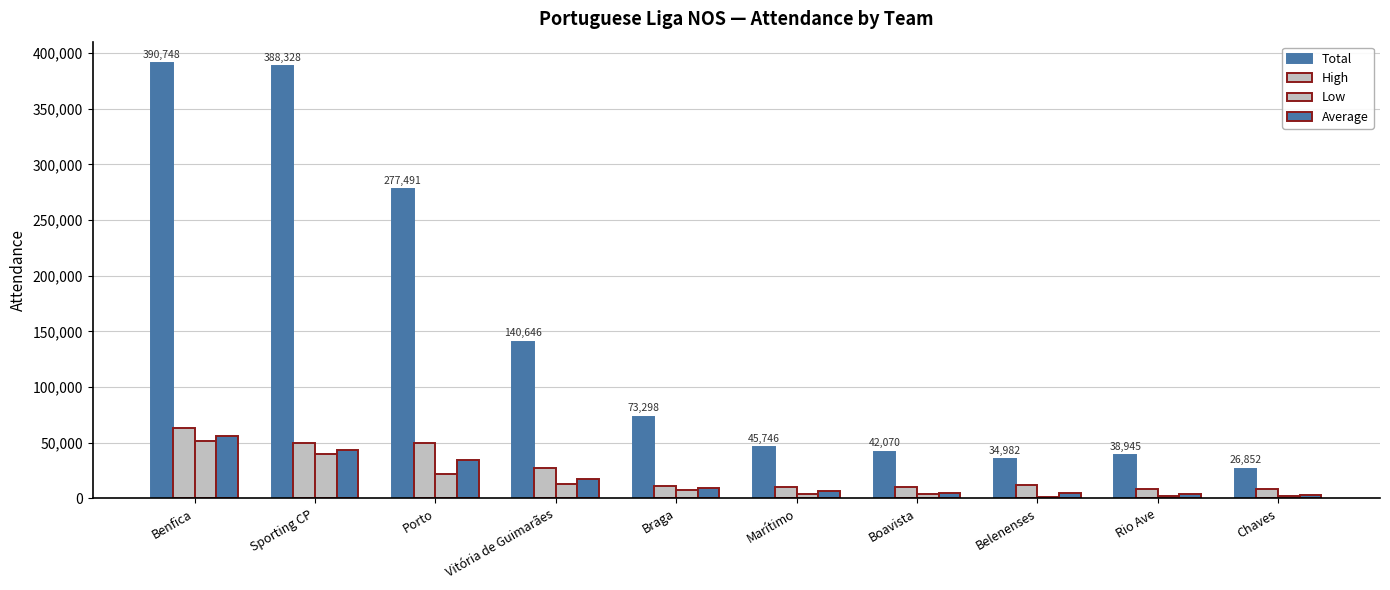

How many bars are there in total?

40